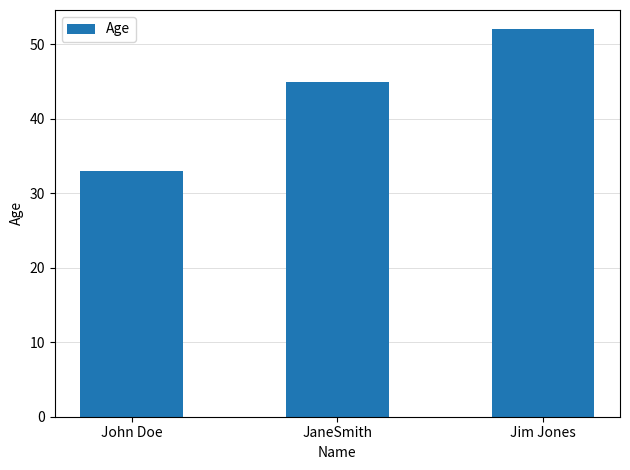

What is the difference between the maximum and minimum values?

19